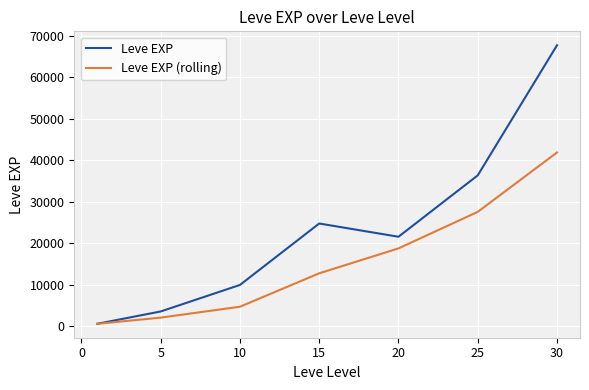

Rank the series by their average value, from lowest to highest.

Leve EXP (rolling), Leve EXP